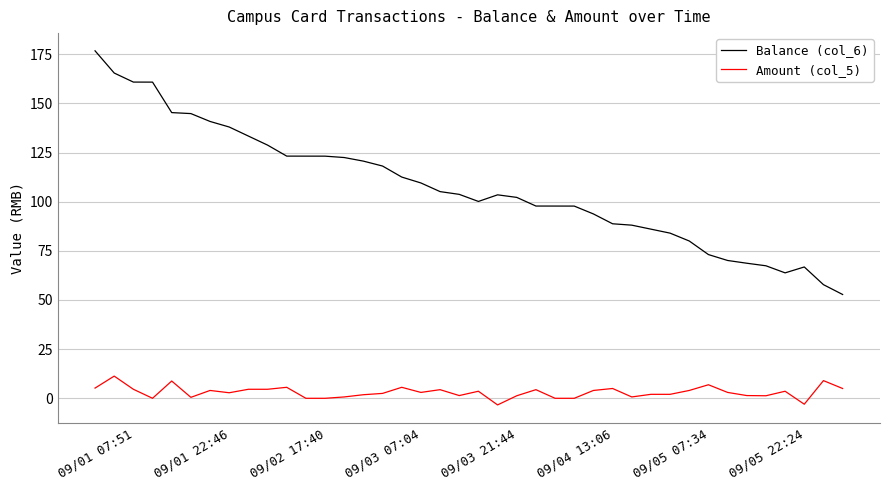

Rank the series by their average value, from highest to lowest.

Balance (col_6), Amount (col_5)